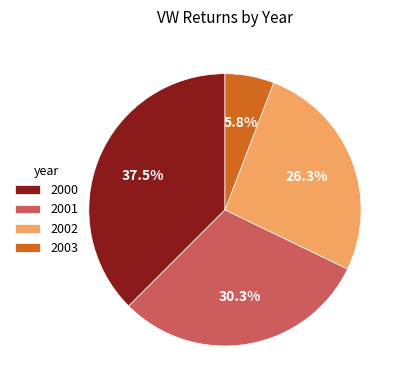

Combined, do 2001 and 2003 account for over 50%?

No